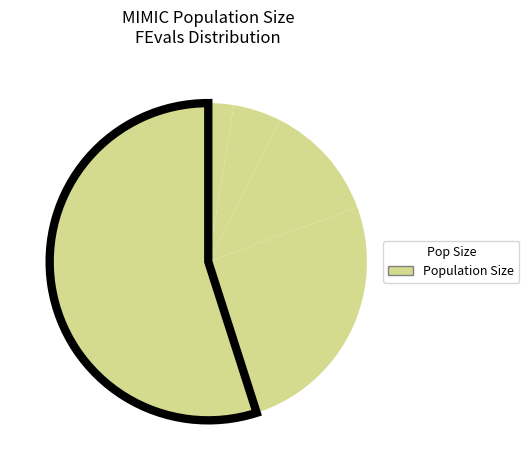

Rank the categories by value from highest to lowest.

200, 100, 50, 20, 10